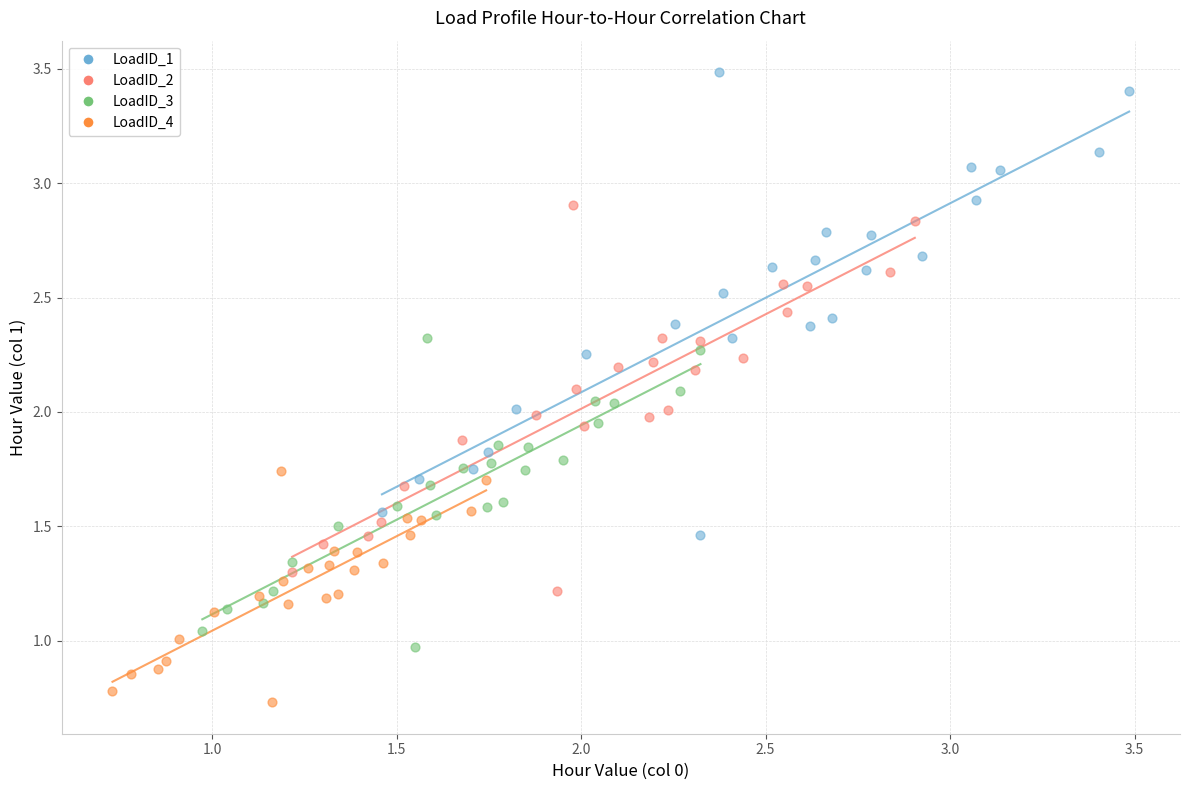

Which series contains the lowest Y value?

LoadID_4